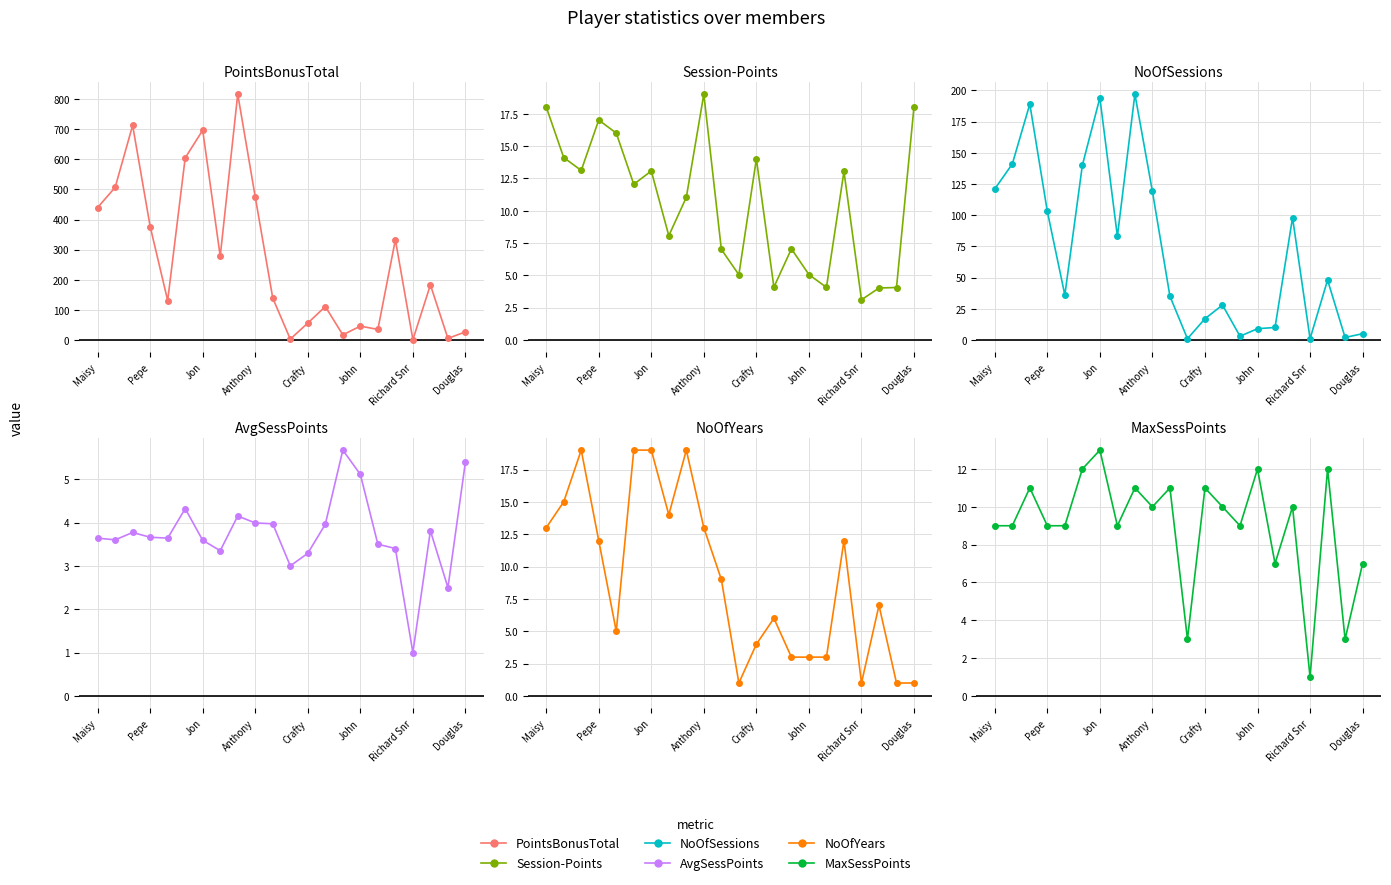

What is the difference between the highest and lowest values at 11?

4.0